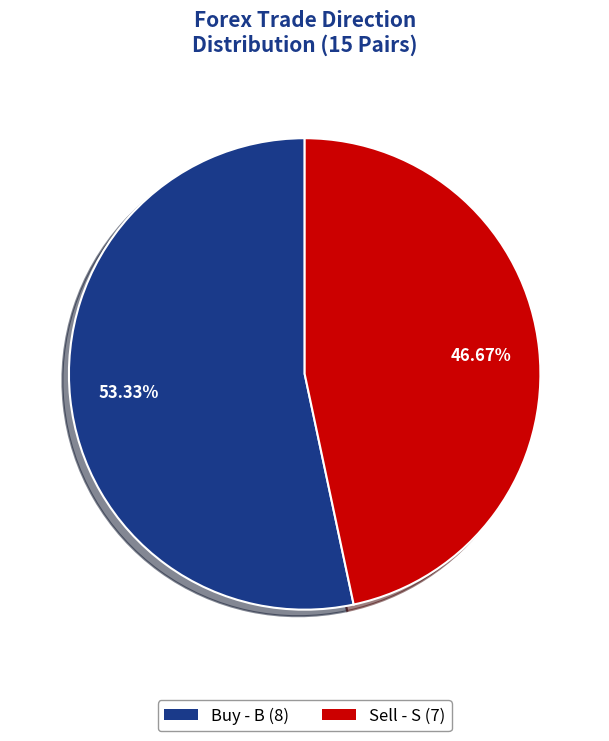

Is there a majority slice in this chart?

Yes